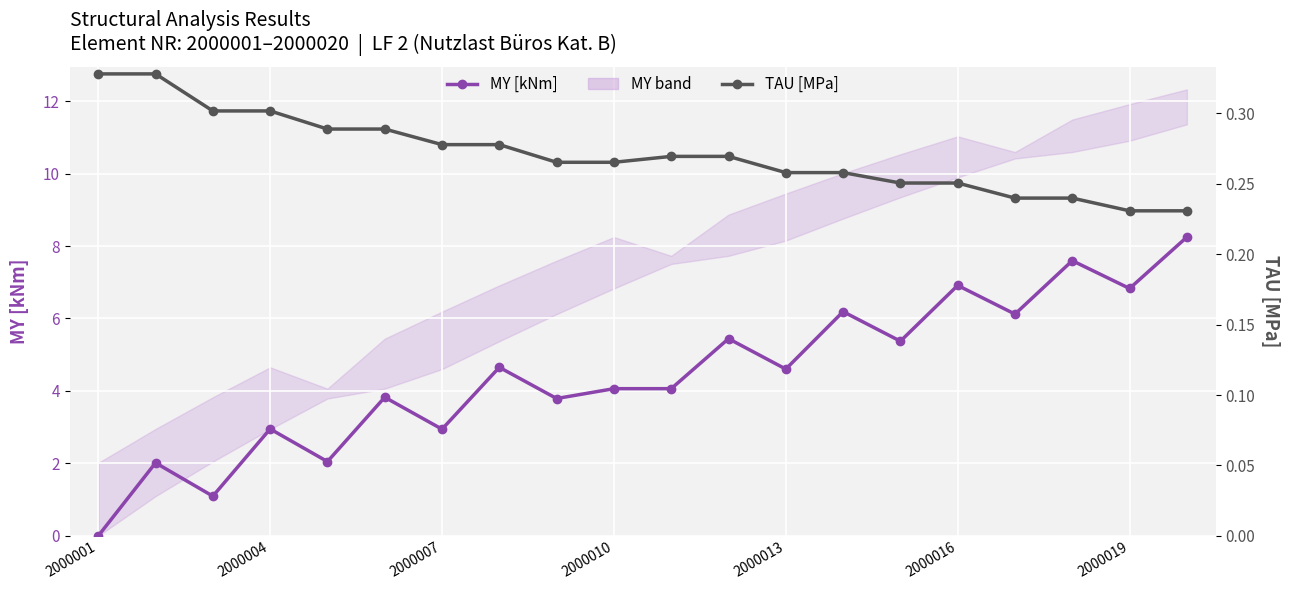

What is the value of the MY [kNm] point at the 7th from the left?

2.9